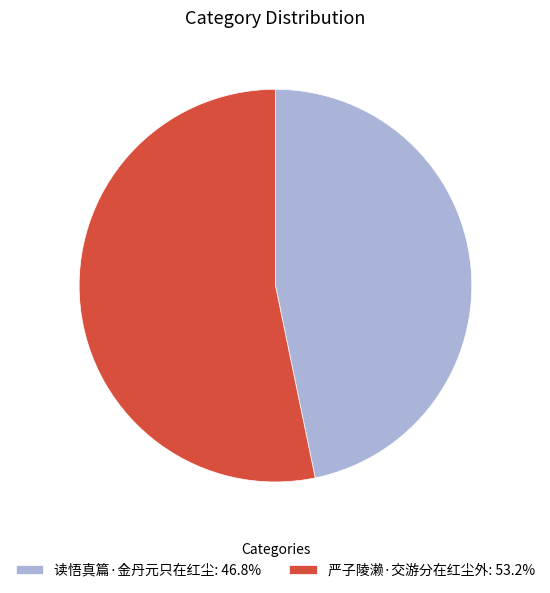

Which slice represents more than half of the pie?

严子陵濑·交游分在红尘外